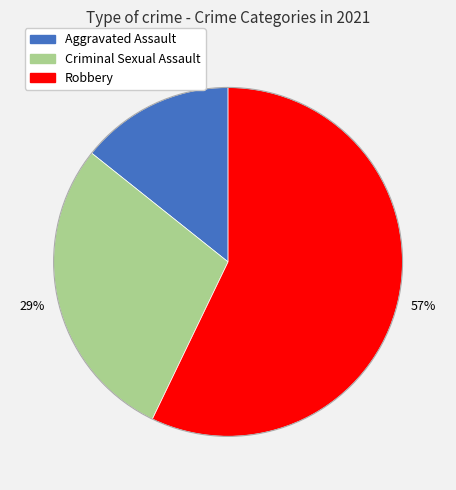

To the nearest percent, what is the difference between the largest and smallest slice percentages?

43%